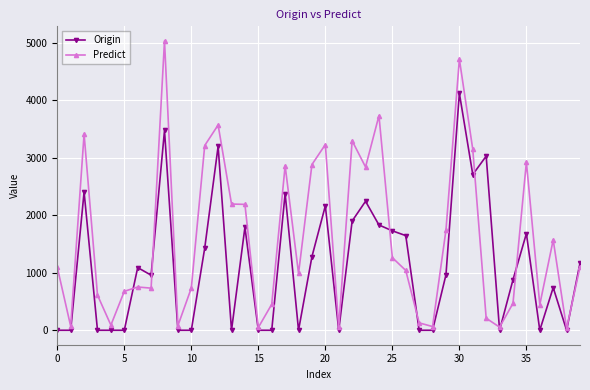

What is the difference between the maximum and minimum values in the Predict series?

5001.8